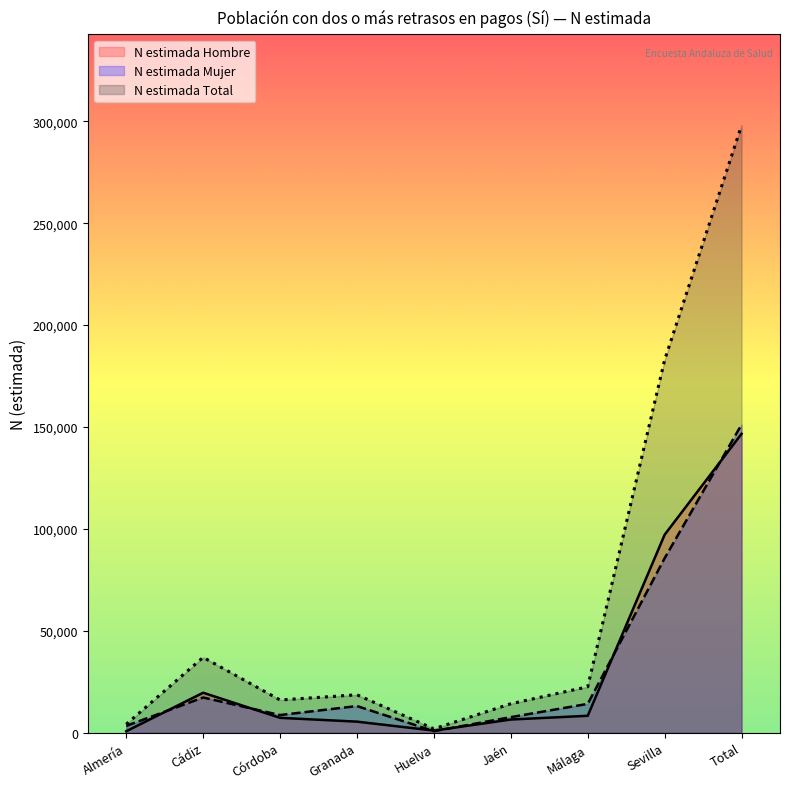

Which series ends up on top after the final intersection of N estimada Mujer and N estimada Hombre?

N estimada Mujer